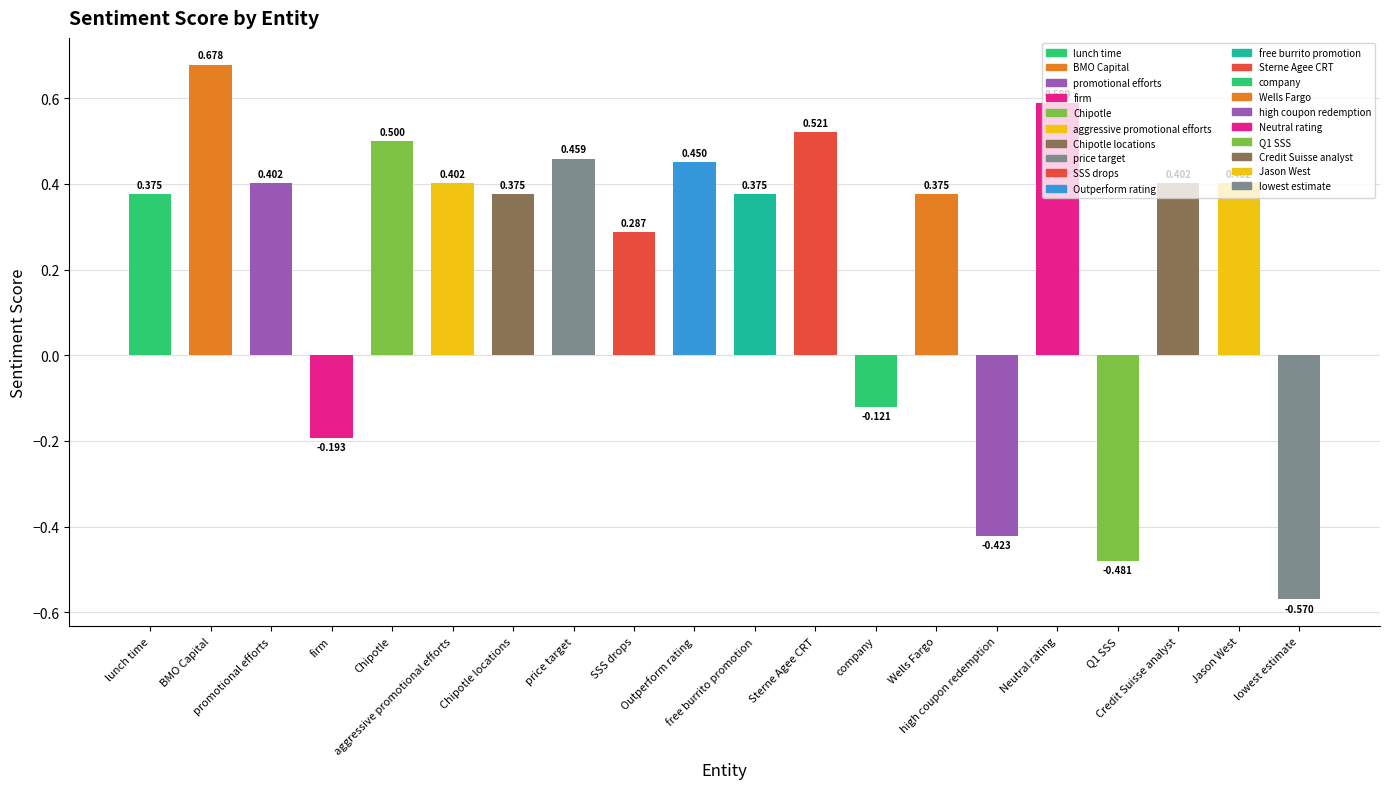

Reading left to right, transcribe all the data shown in this chart.

lunch time=0.4	BMO Capital=0.7	promotional efforts=0.4	firm=-0.2	Chipotle=0.5	aggressive promotional efforts=0.4	Chipotle locations=0.4	price target=0.5	SSS drops=0.3	Outperform rating=0.5	free burrito promotion=0.4	Sterne Agee CRT=0.5	company=-0.1	Wells Fargo=0.4	high coupon redemption=-0.4	Neutral rating=0.6	Q1 SSS=-0.5	Credit Suisse analyst=0.4	Jason West=0.4	lowest estimate=-0.6